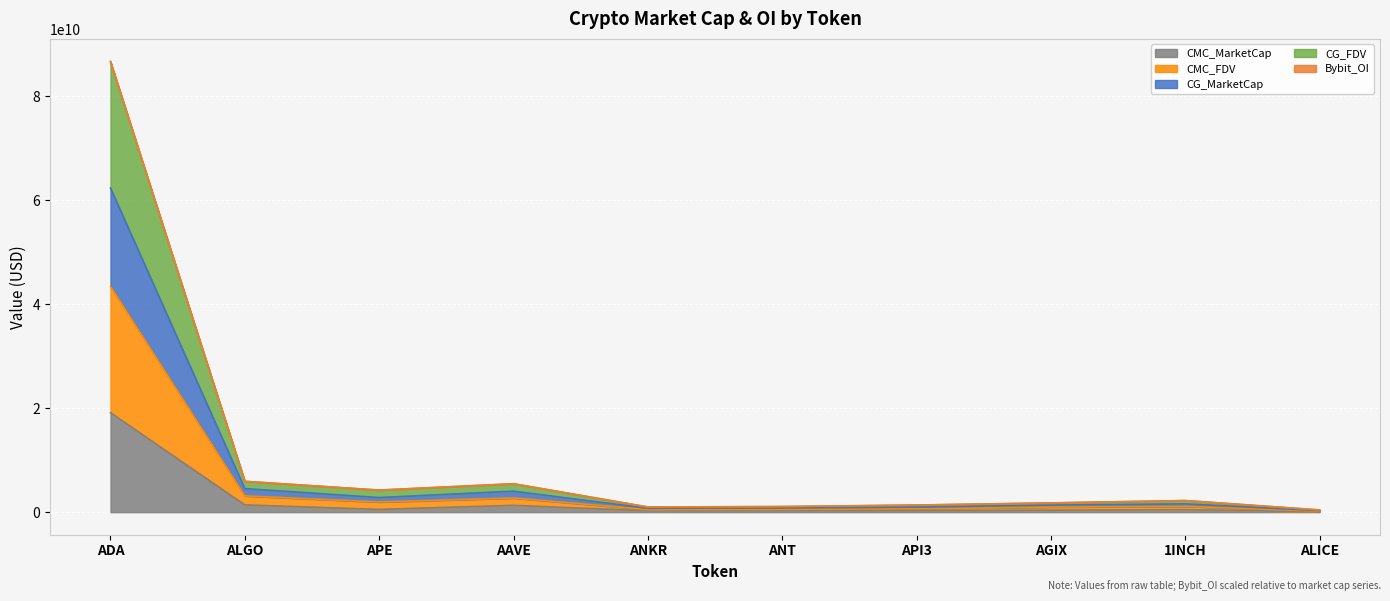

What is the maximum value shown in the chart?

86667881273.3